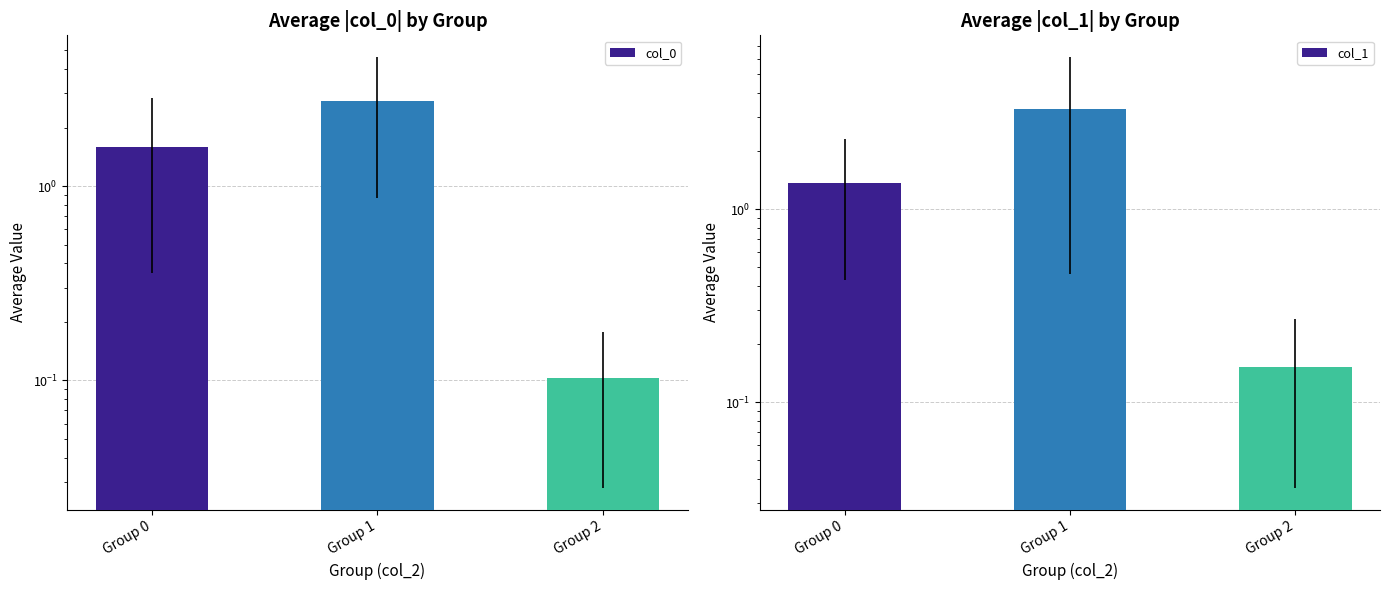

Is it true that col_1 equals 0.2 at Group 2?

False